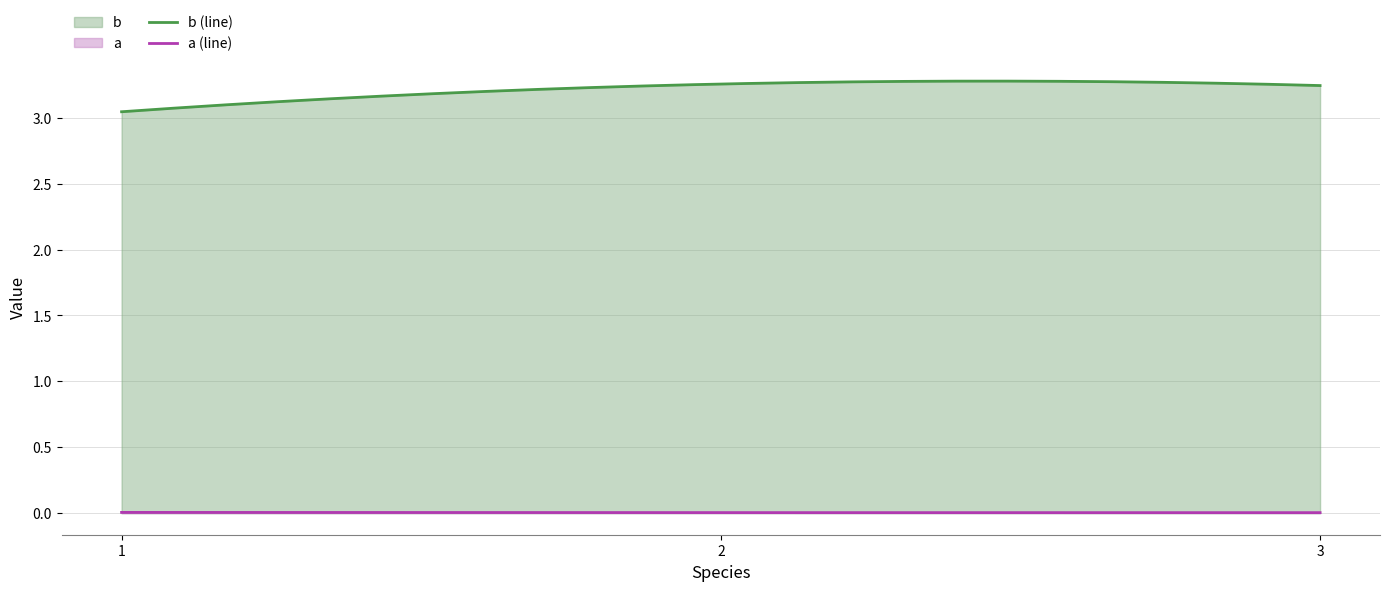

Count the a values in the range 0 to 1.

3